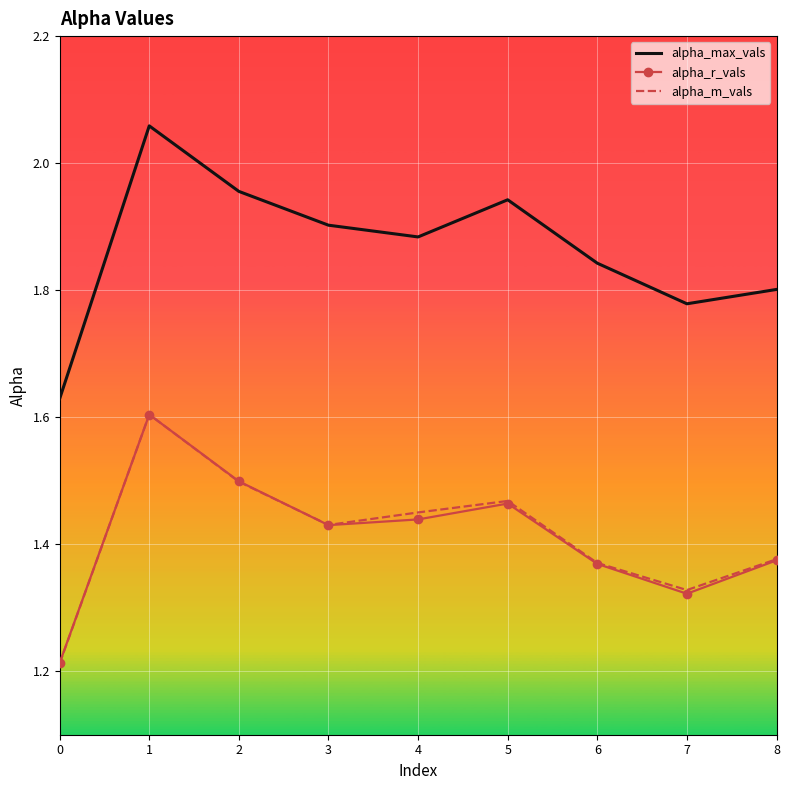

Which series changed the most between 4 and 6?

alpha_m_vals